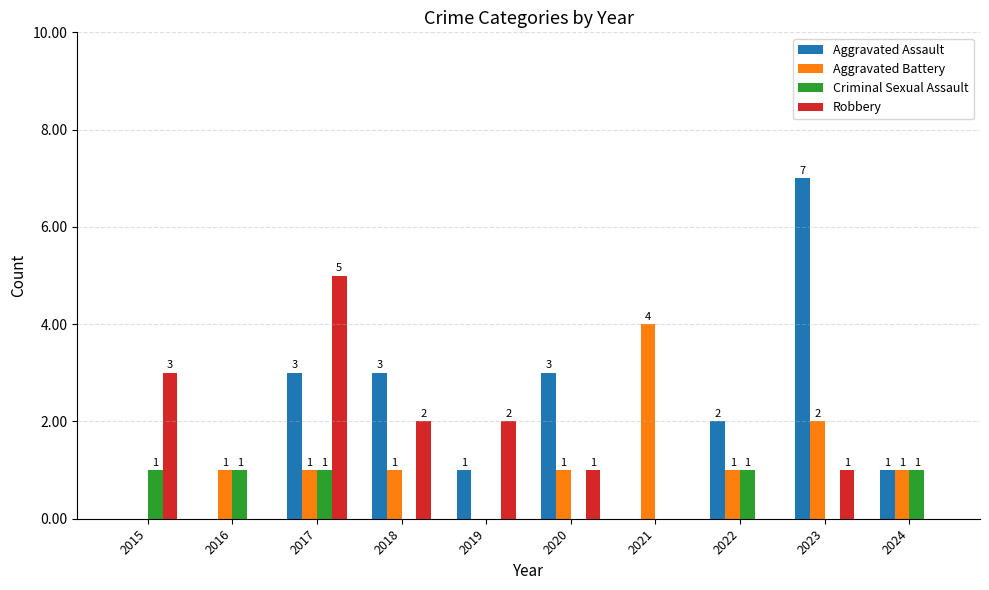

Does the chart contain stacked bars?

No